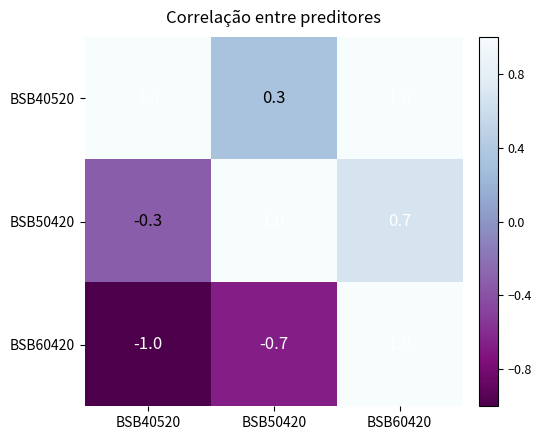

Reading left to right, list all the values displayed in this chart.

BSB40520: BSB40520=1.0	BSB50420=0.3	BSB60420=1.0
BSB50420: BSB40520=-0.3	BSB50420=1.0	BSB60420=0.7
BSB60420: BSB40520=-1.0	BSB50420=-0.7	BSB60420=1.0